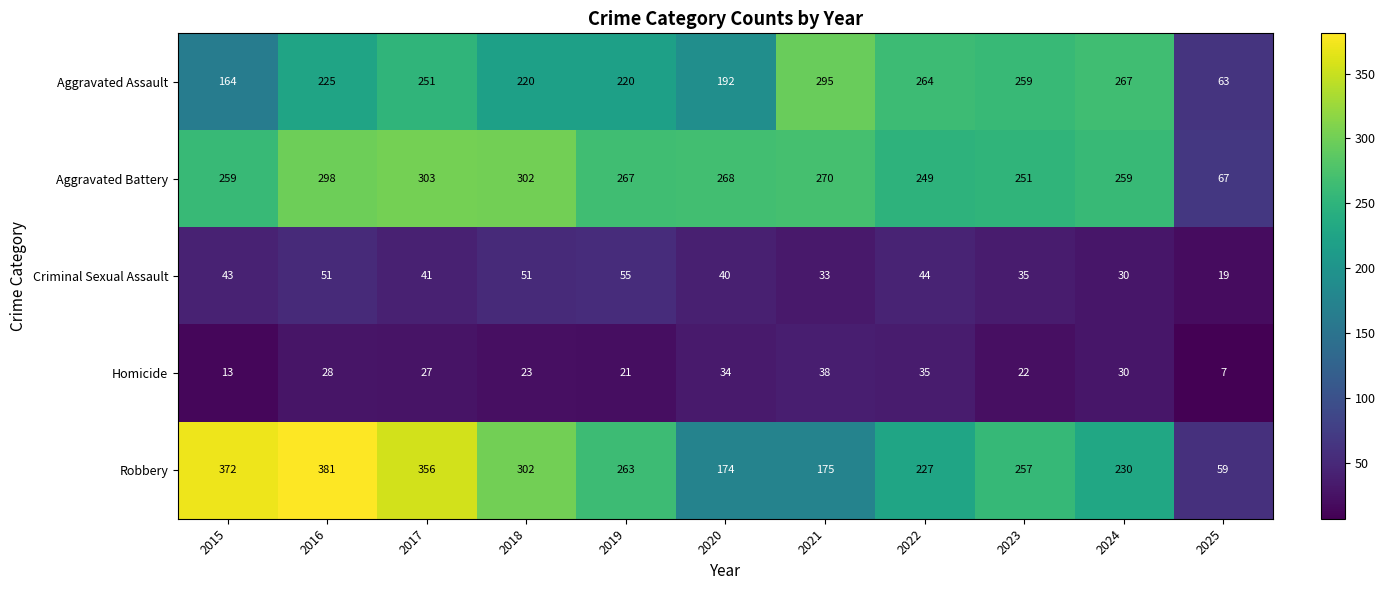

At 2020, list the series in order from smallest to largest.

Homicide, Criminal Sexual Assault, Robbery, Aggravated Assault, Aggravated Battery